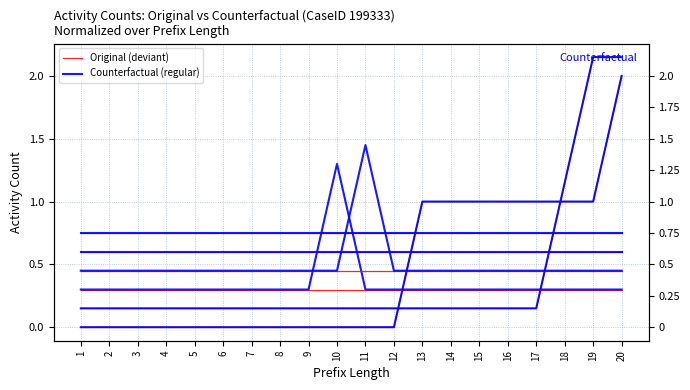

What are all the series names shown in the legend?

Original (deviant), Counterfactual (regular)